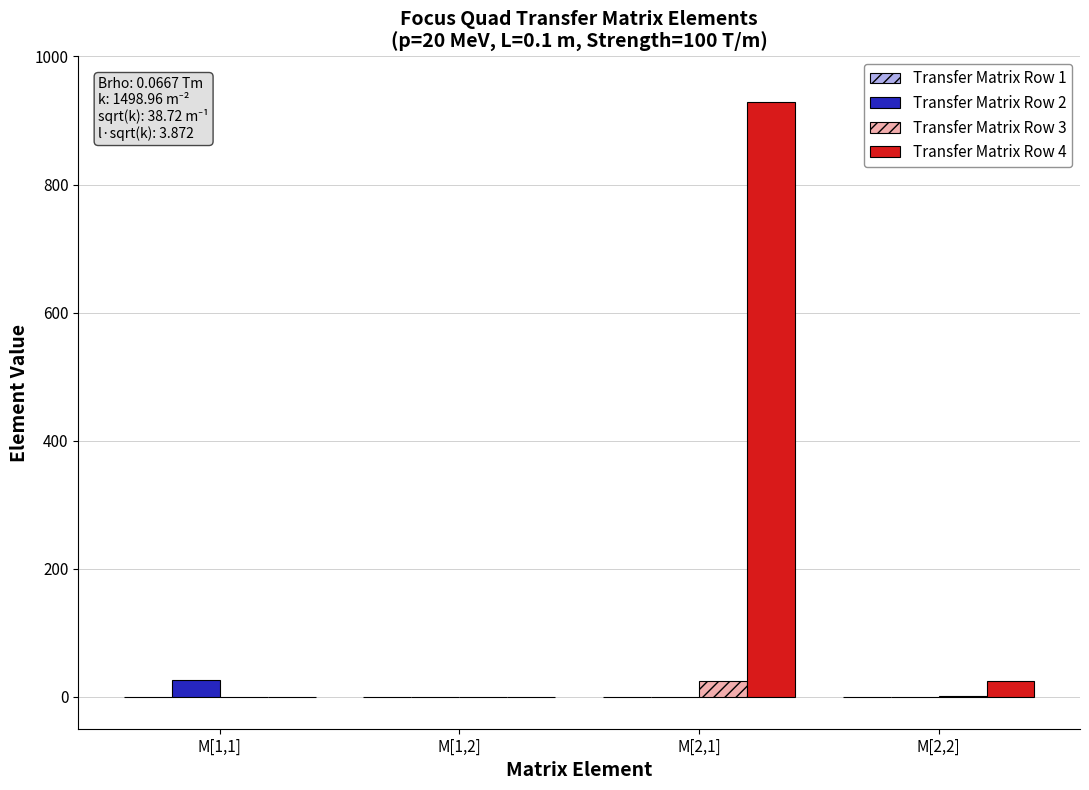

The value of Transfer Matrix Row 3 at M[2,1] is 24.0. True or false?

True